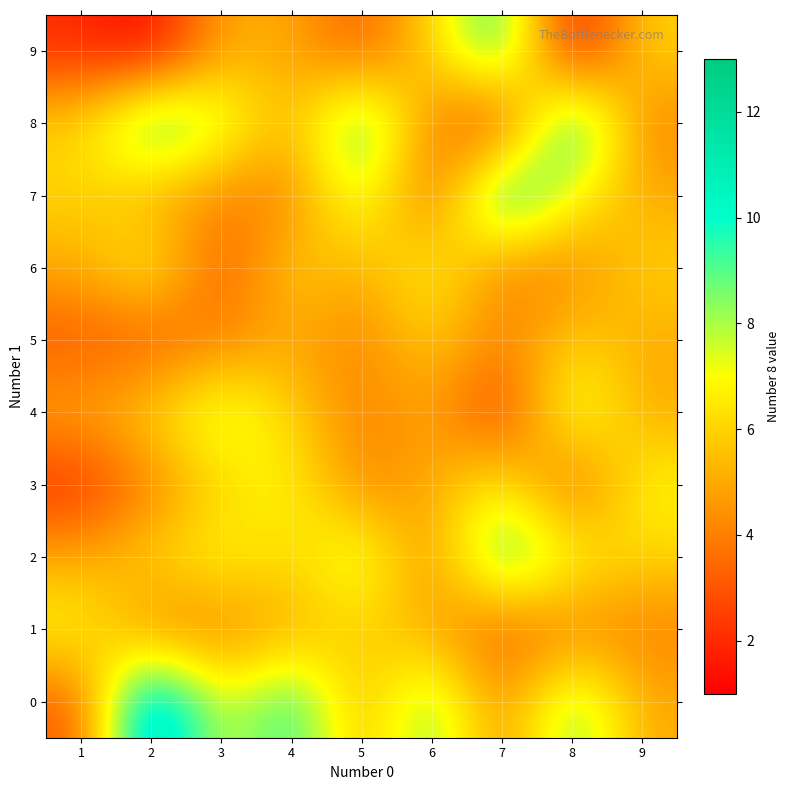

How many categories are shown in the chart?

9